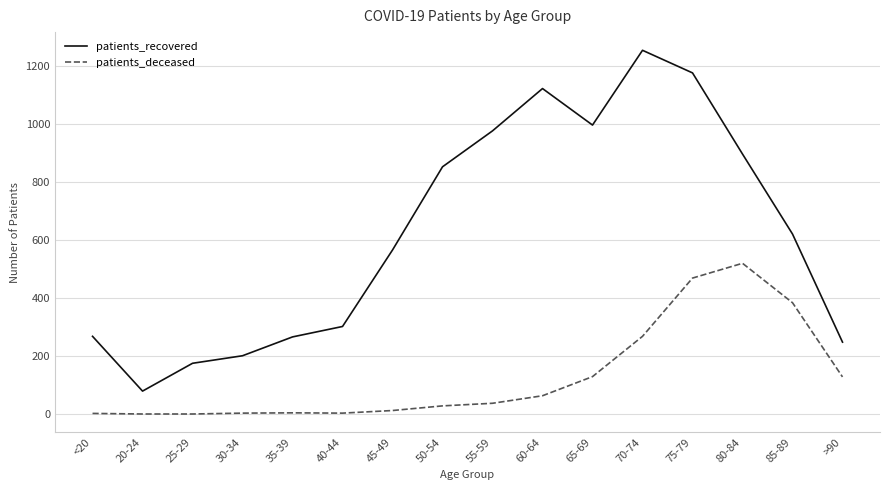

Rank the series by their average value, from lowest to highest.

patients_deceased, patients_recovered